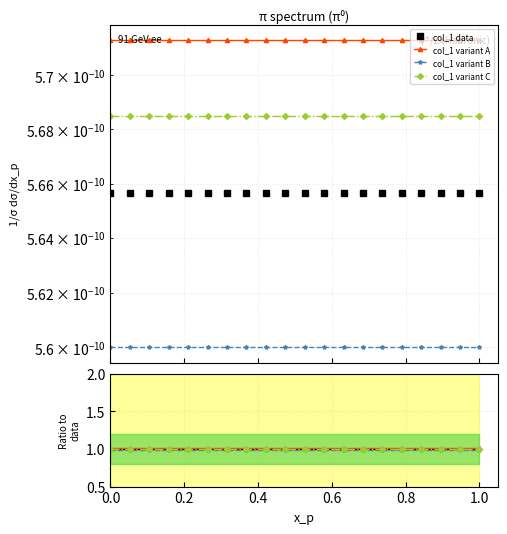

Which series has the largest range (max minus min)?

col_1 data